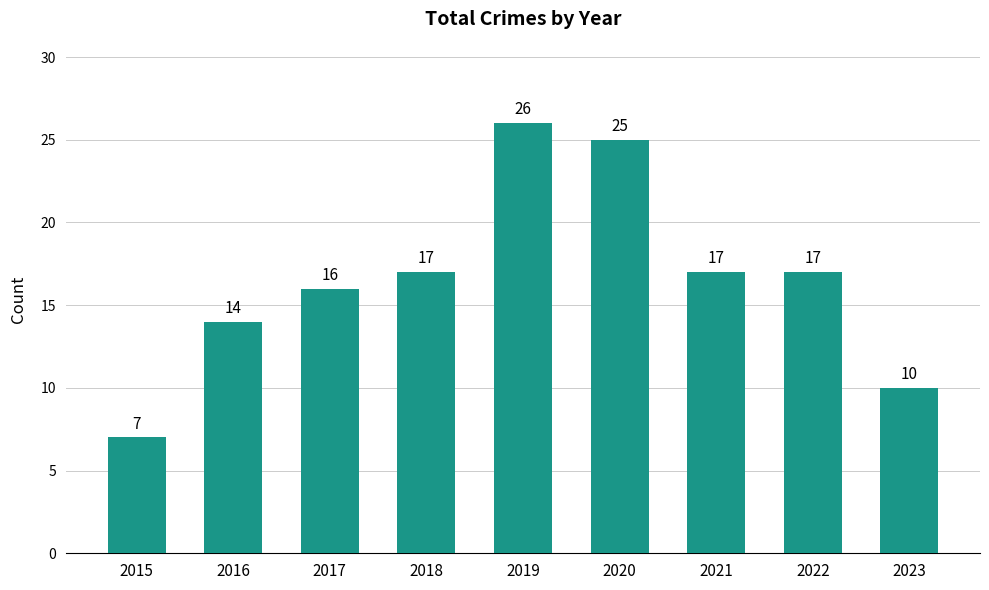

Is it true that the value at 2018 is 27?

False